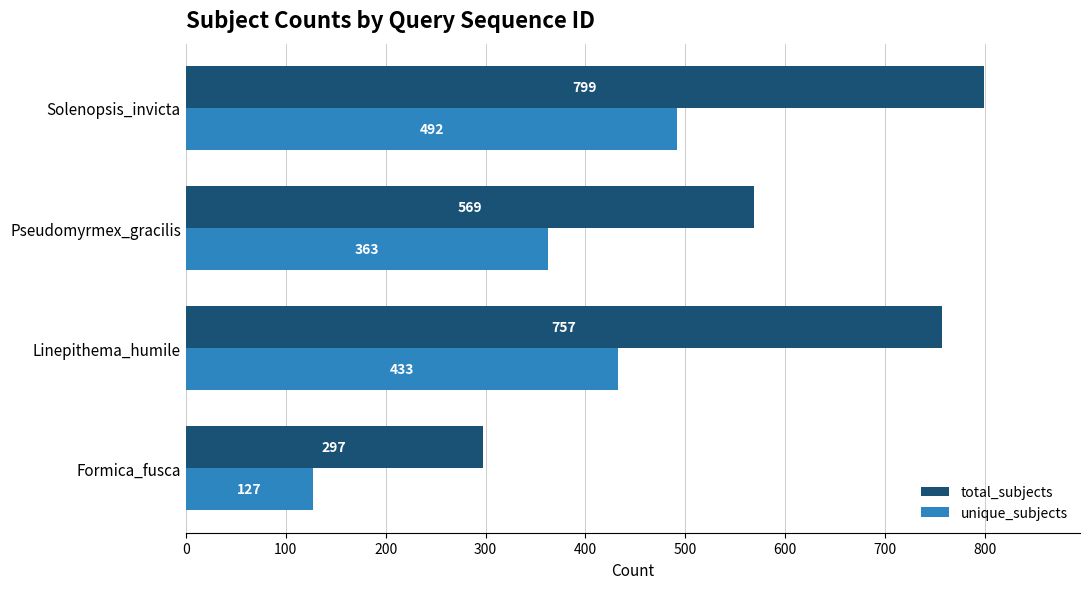

List the labels in order of unique_subjects value, largest first.

Solenopsis_invicta, Linepithema_humile, Pseudomyrmex_gracilis, Formica_fusca